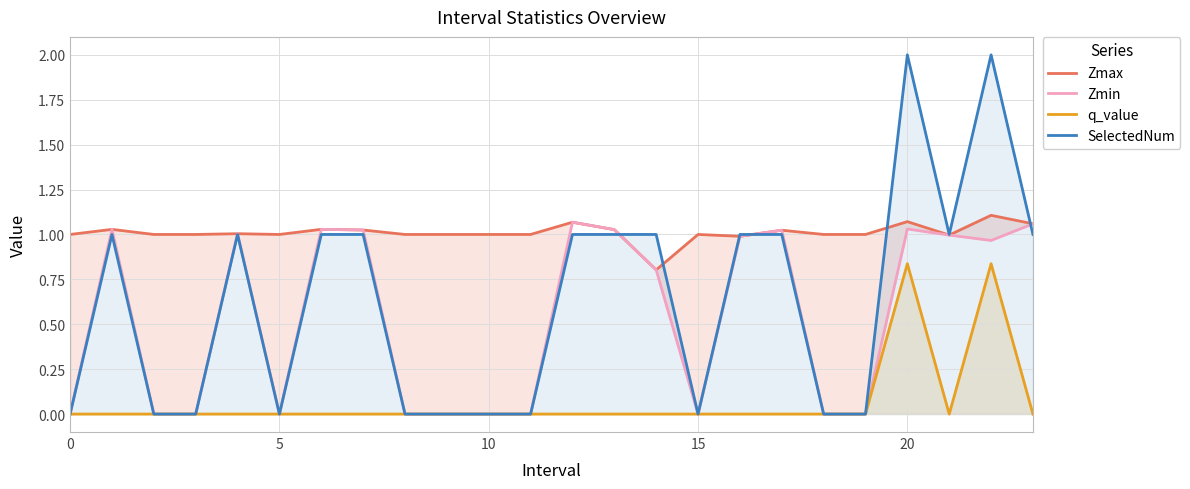

What is the highest value of the Zmin series?

1.1